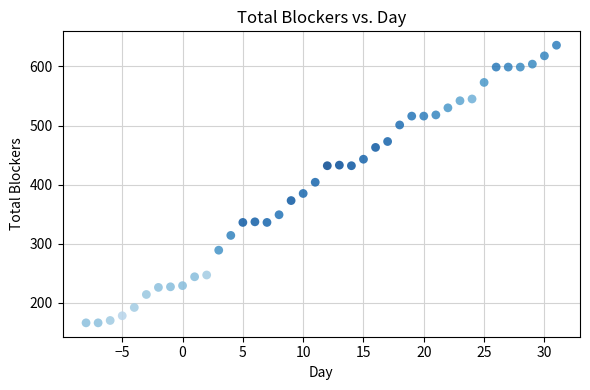

What is the range of Y values (max minus min)?

470